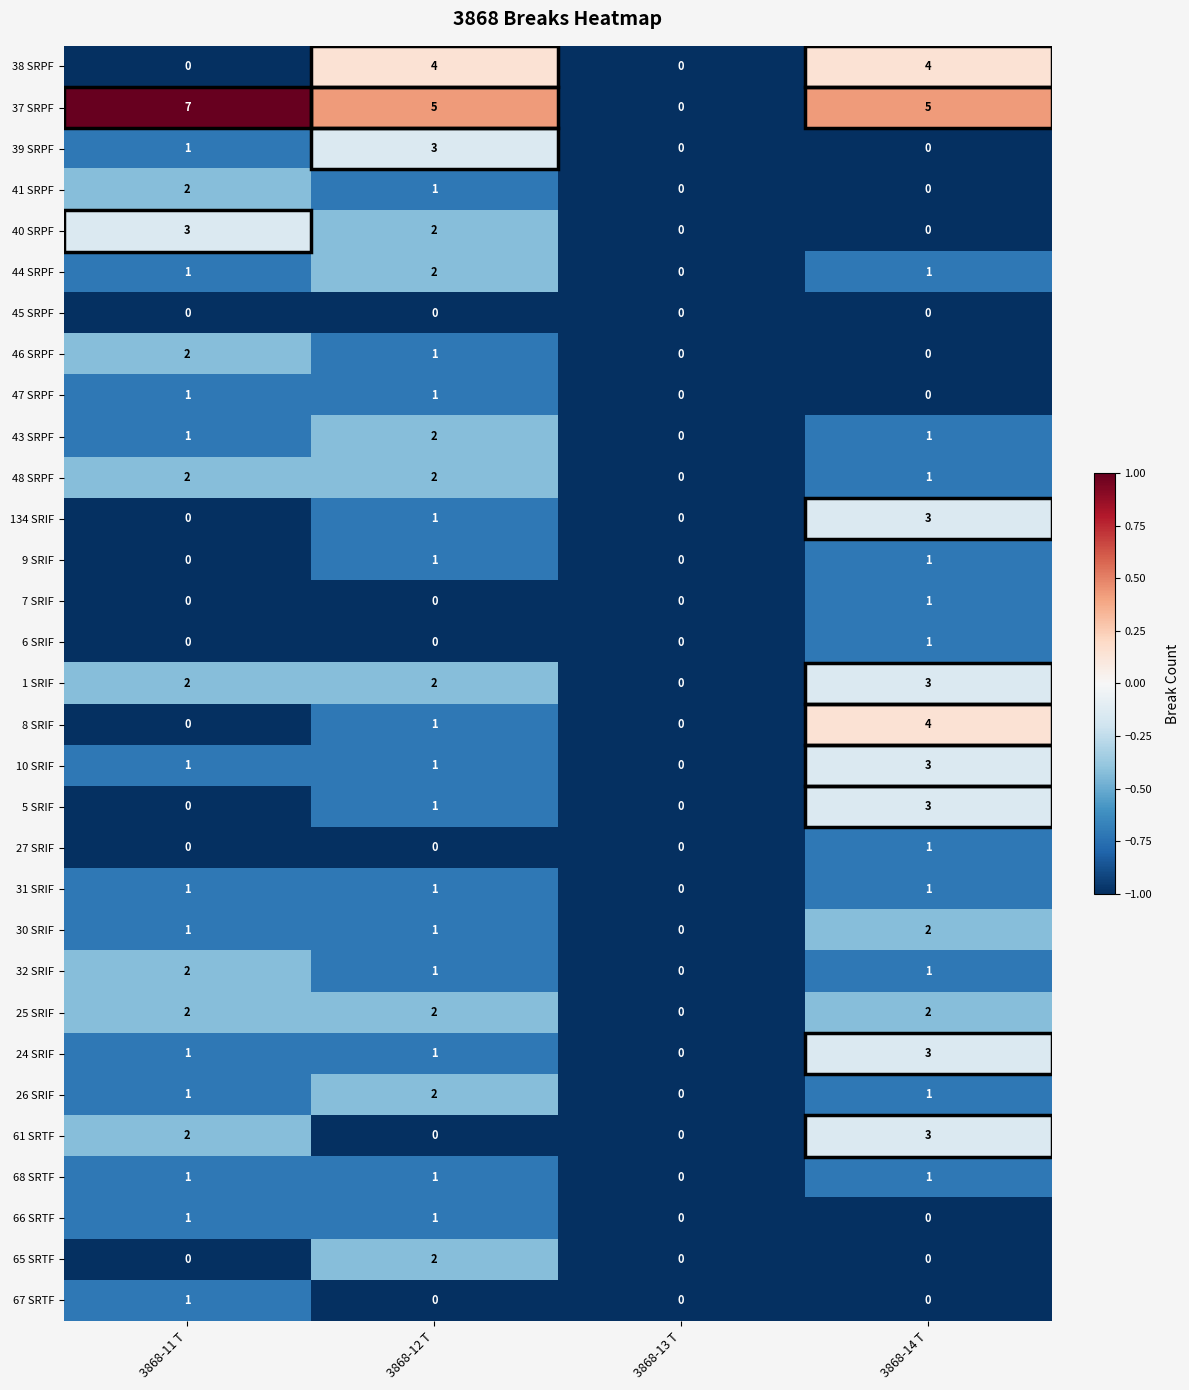

Which series has the widest spread of values?

37 SRPF